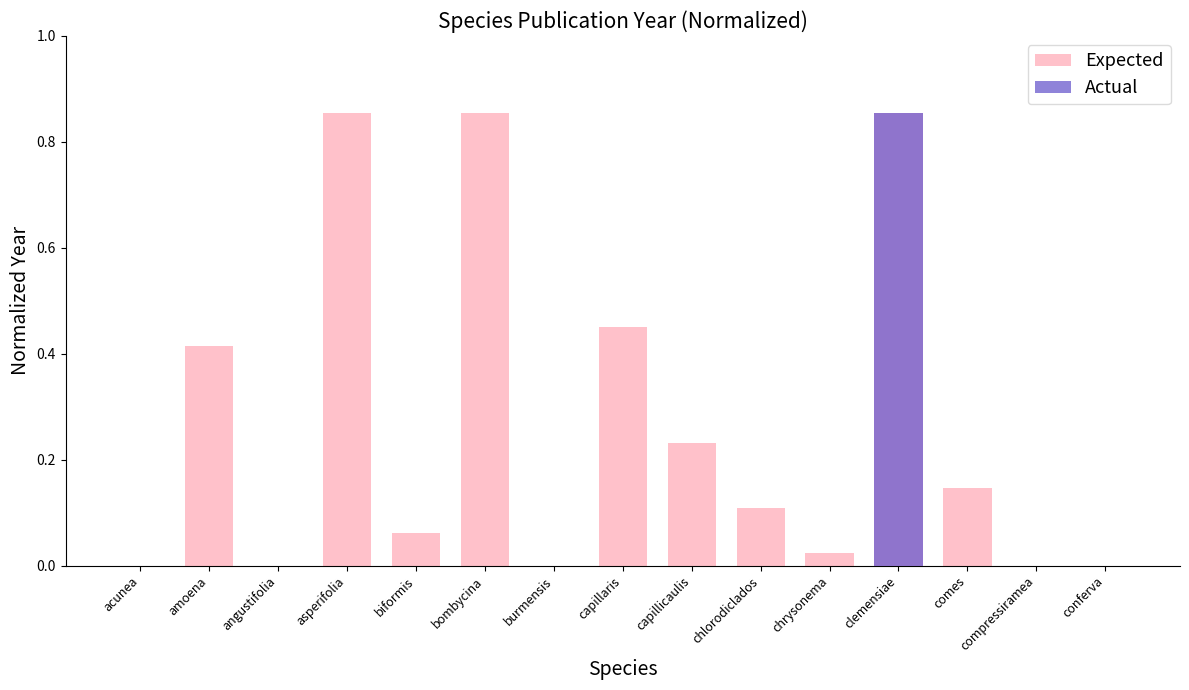

What are all the series names shown in the legend?

Expected, Actual